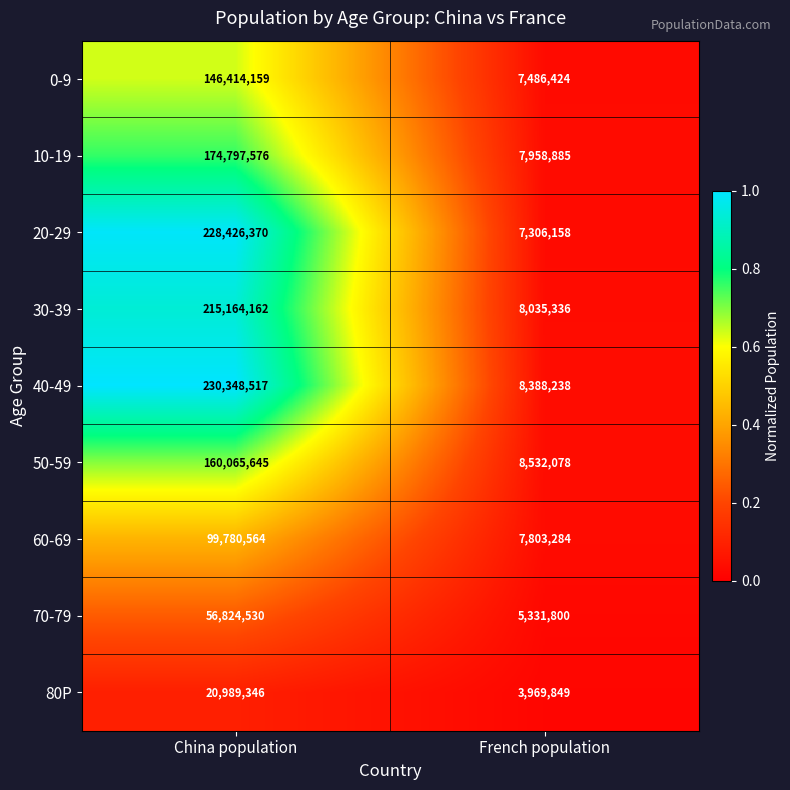

List the series in order of their peak value, highest first.

40-49, 20-29, 30-39, 10-19, 50-59, 0-9, 60-69, 70-79, 80P